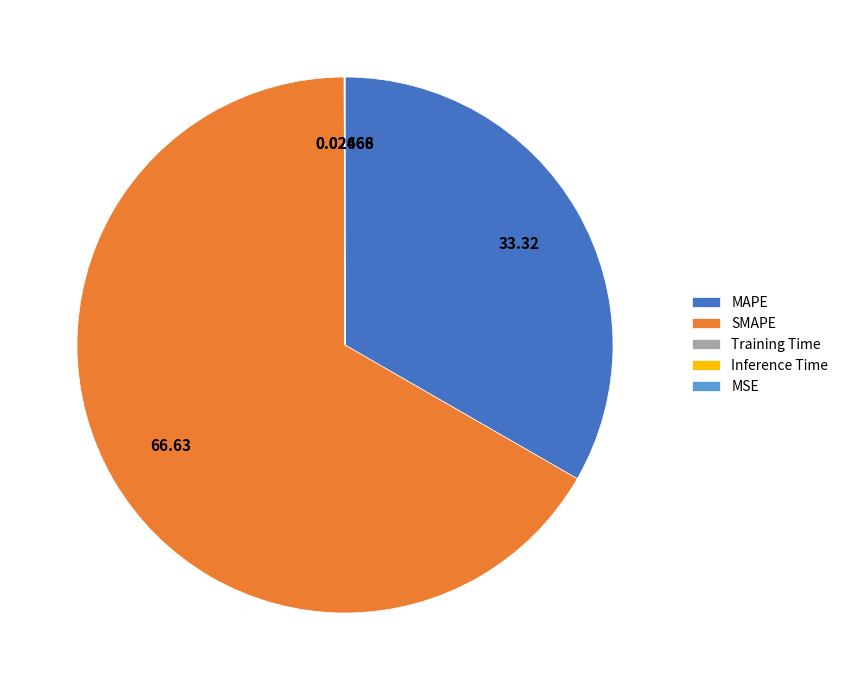

Which slice is the largest?

SMAPE